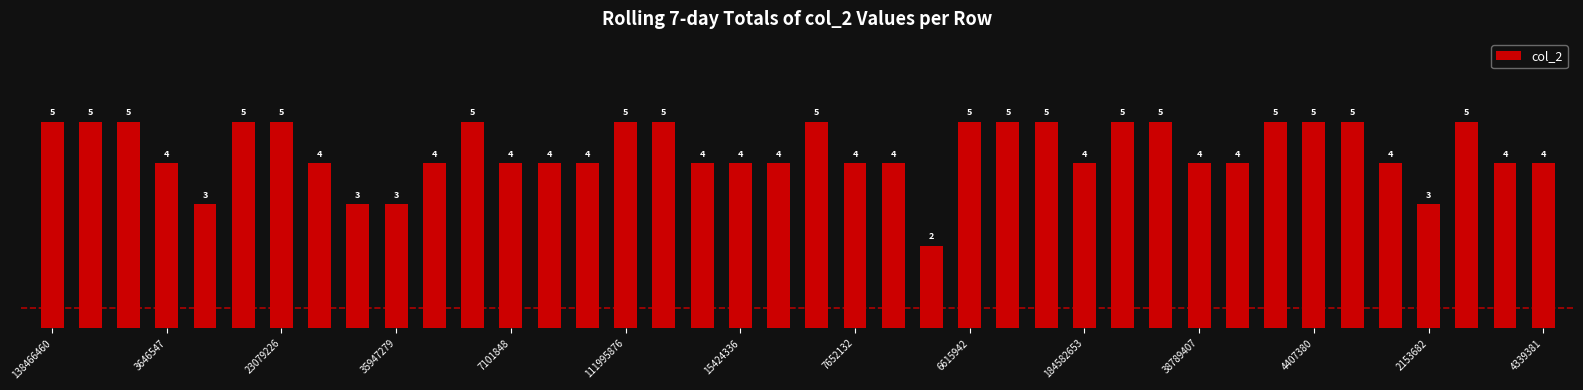

What is the maximum value shown in the chart?

5